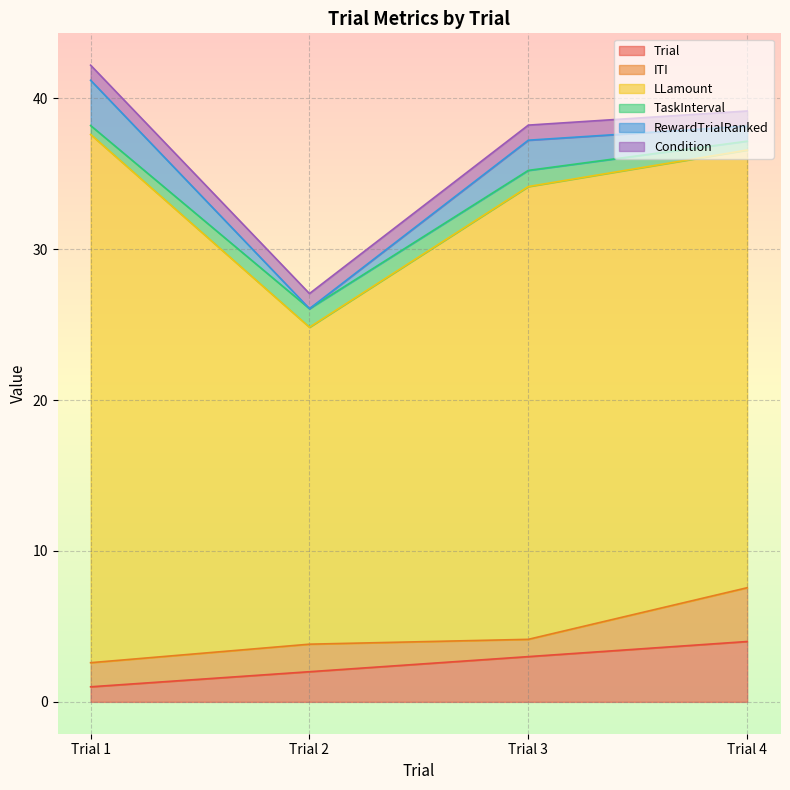

Which series changed the most between Trial 3 and Trial 4?

ITI